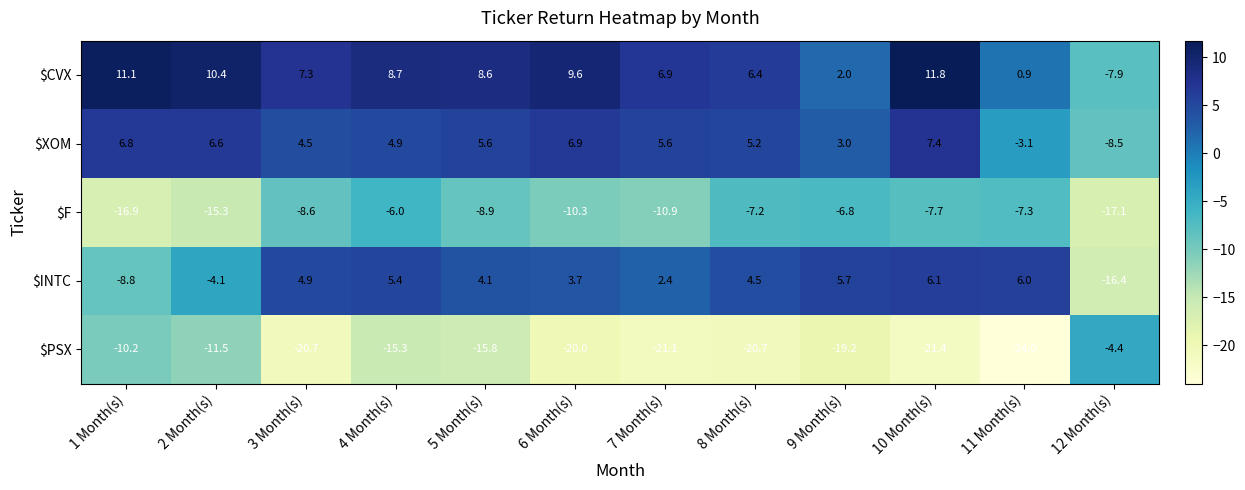

Which series has the largest total across all categories?

$CVX